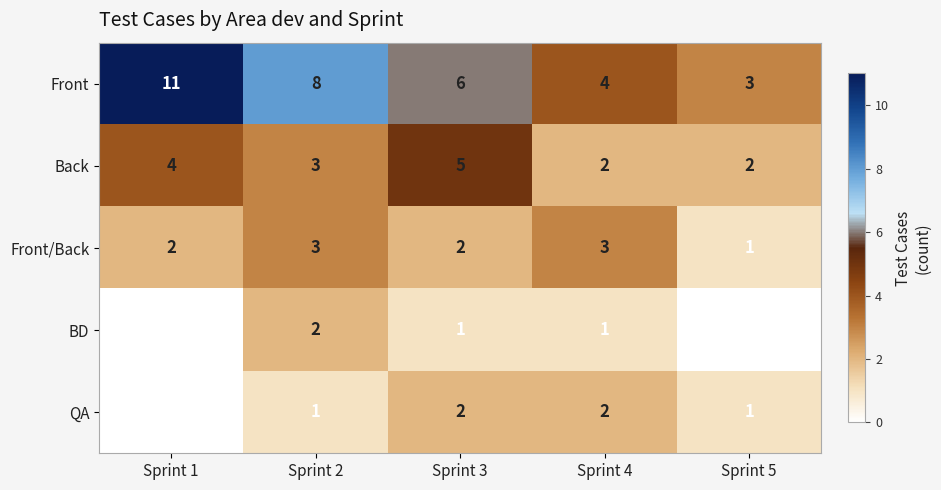

Rank the categories by Front value from lowest to highest.

Sprint 5, Sprint 4, Sprint 3, Sprint 2, Sprint 1